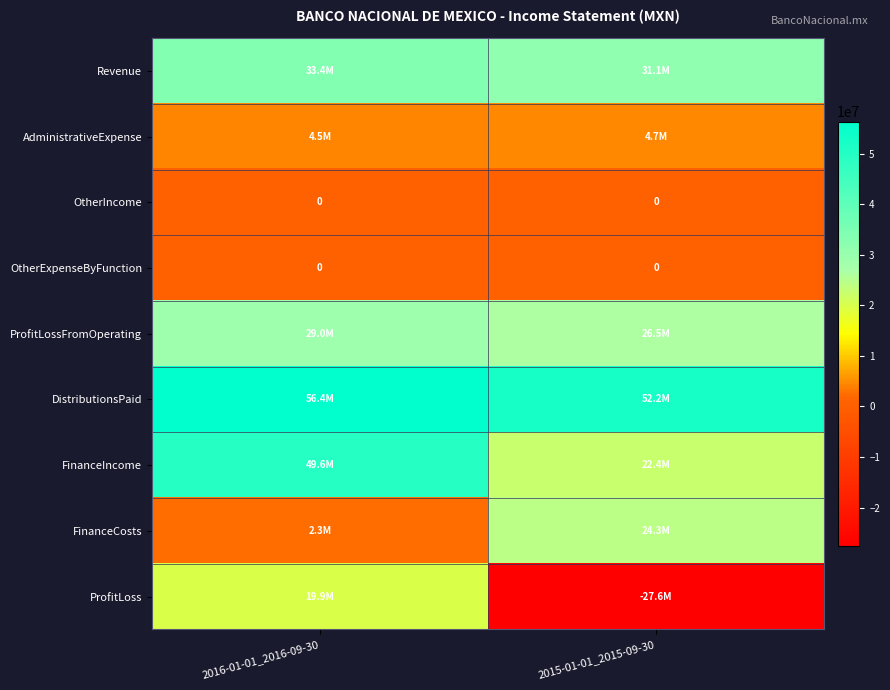

At which category does the chart reach its peak across all series?

2016-01-01_2016-09-30